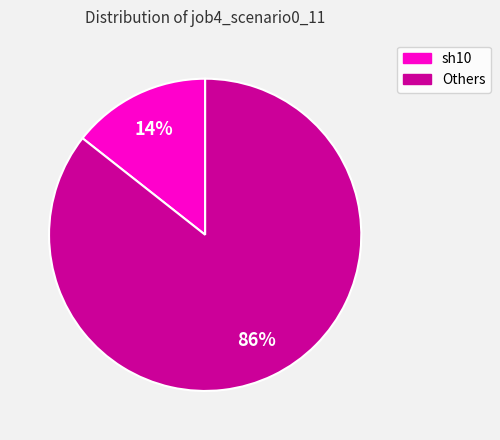

Does any single category account for the majority?

Yes